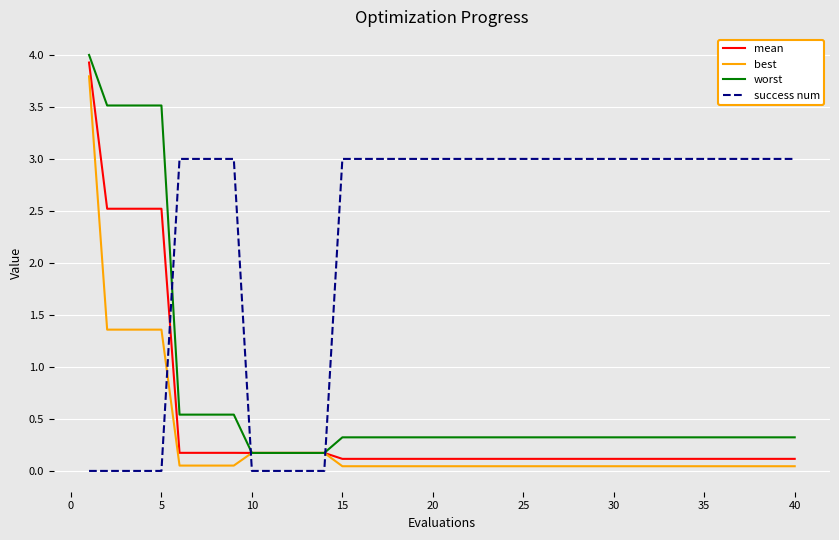

Which series has the largest total across all categories?

success num